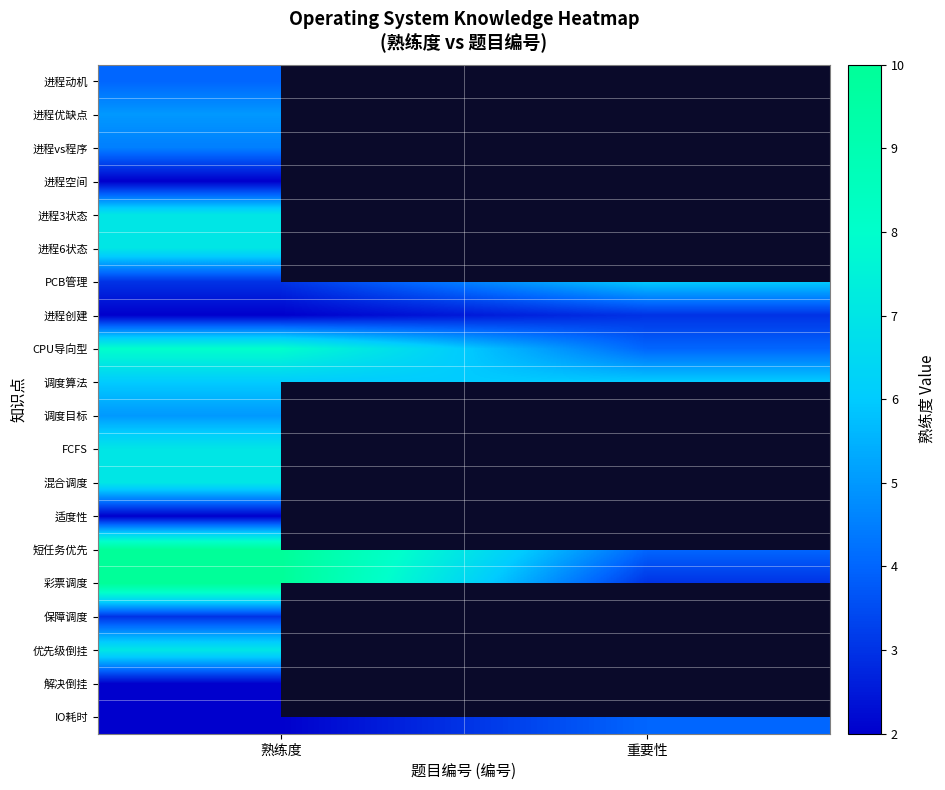

Which has a higher value, 重要性 or 熟练度?

熟练度